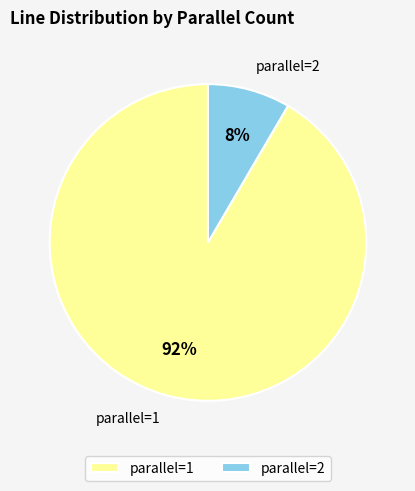

True or false: parallel=2 accounts for 8% of the total.

True